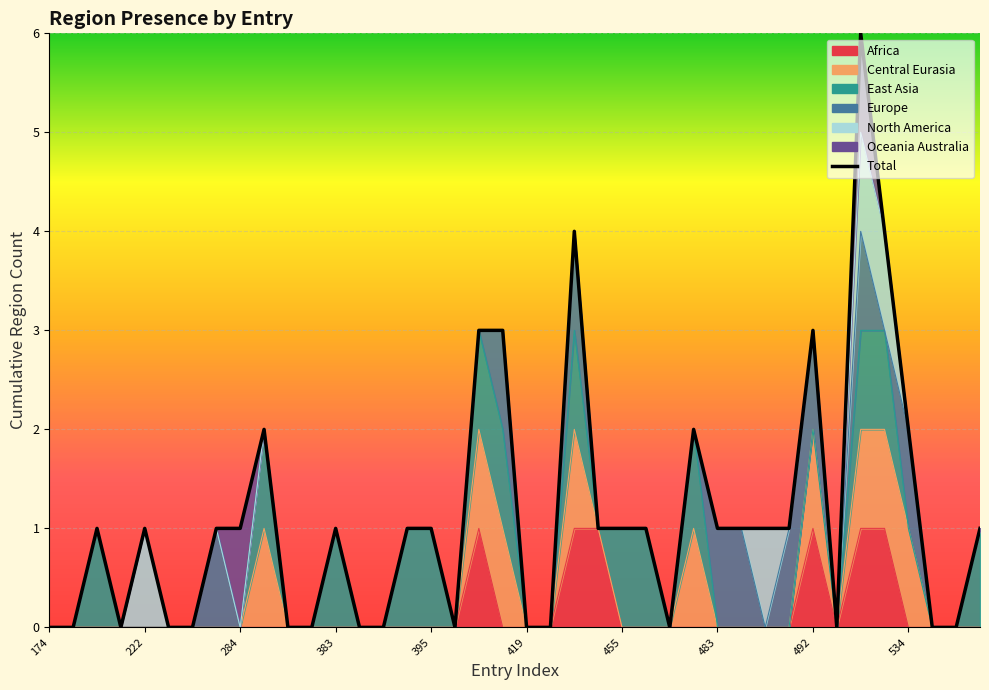

Reading left to right, extract all data points from this chart.

0	0	1	0	1	0	0	1	1	2	0	0	1	0	0	1	1	0	3	3	0	0	4	1	1	1	0	2	1	1	1	1	3	0	6	4	2	0	0	1